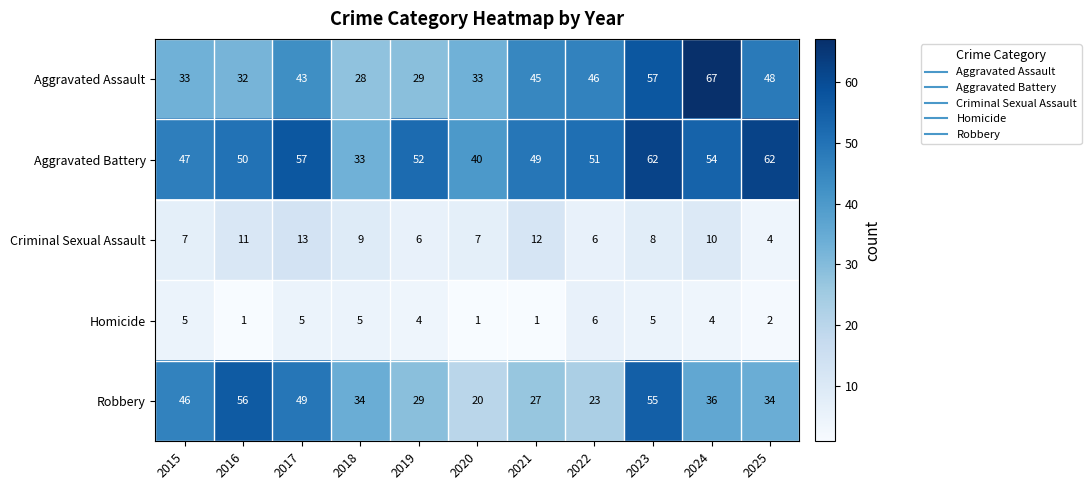

Which category has the highest value in the Aggravated Assault series?

2024